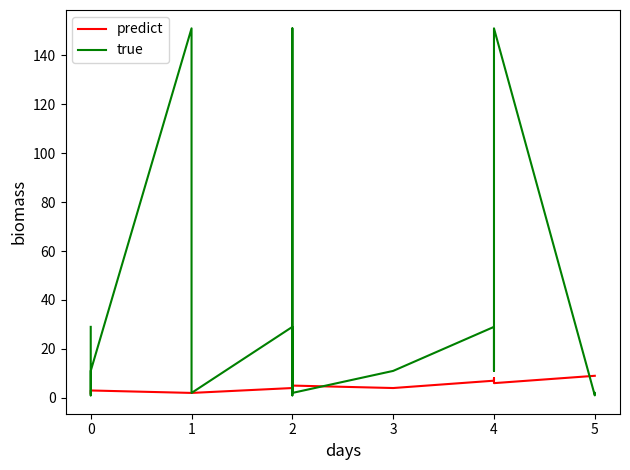

How many values in the predict series exceed 4?

7